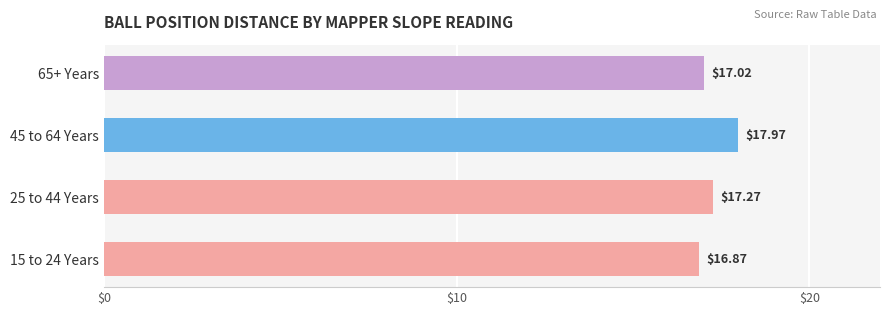

Approximately how many times larger is the value at 15 to 24 Years compared to 65+ Years?

1.0